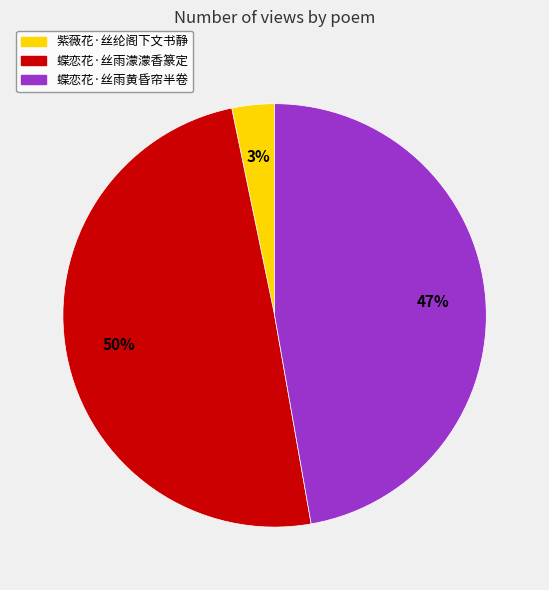

Which category has the biggest portion of the pie?

蝶恋花·丝雨濛濛香篆定